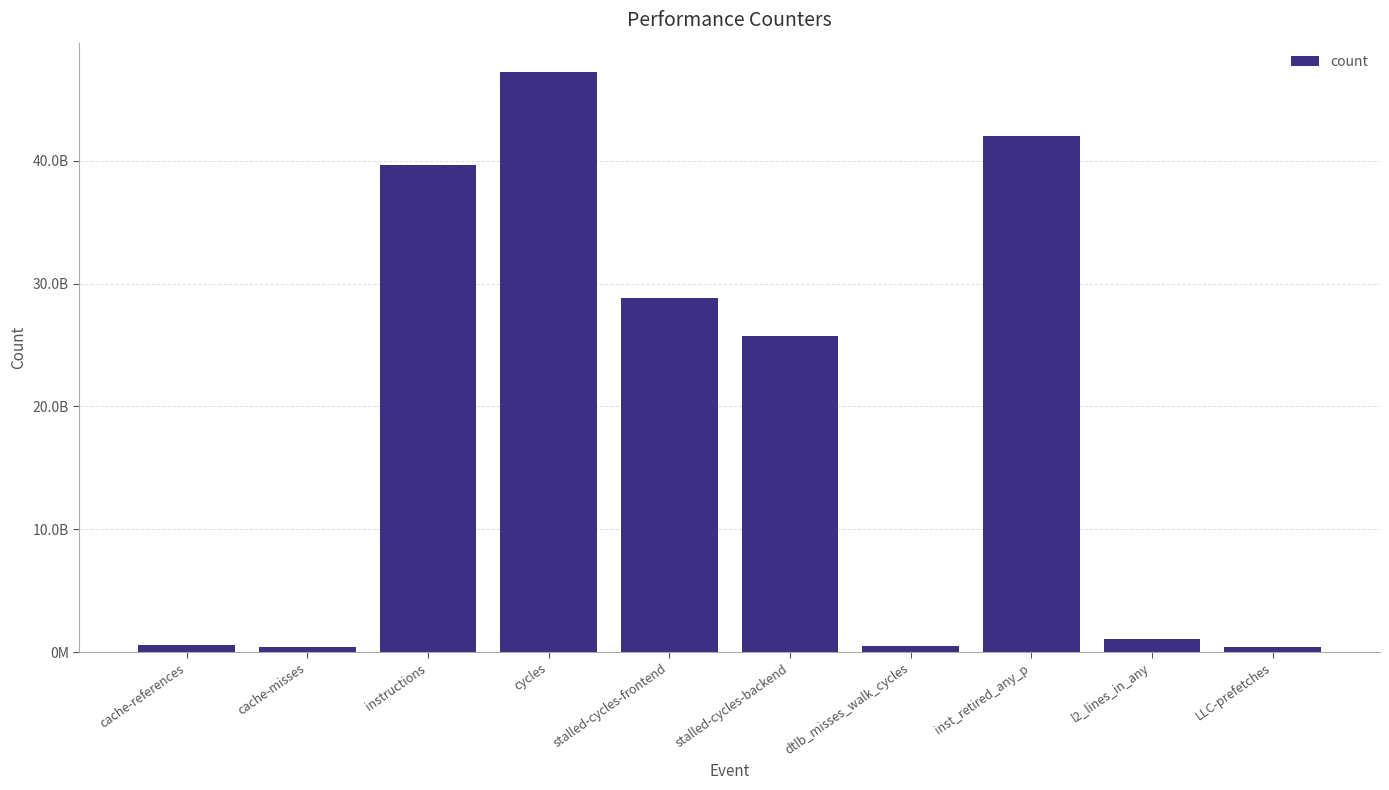

What is the change in value from stalled-cycles-backend to dtlb_misses_walk_cycles?

-25232813280